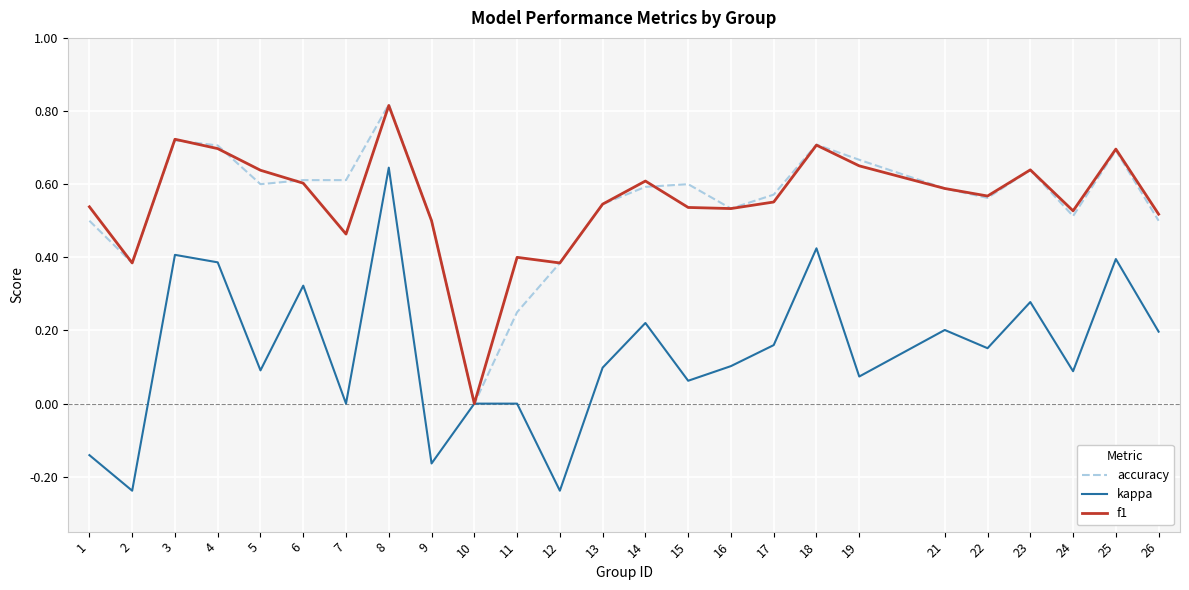

Is the value of f1 at 24 greater than the value of accuracy at 4?

No